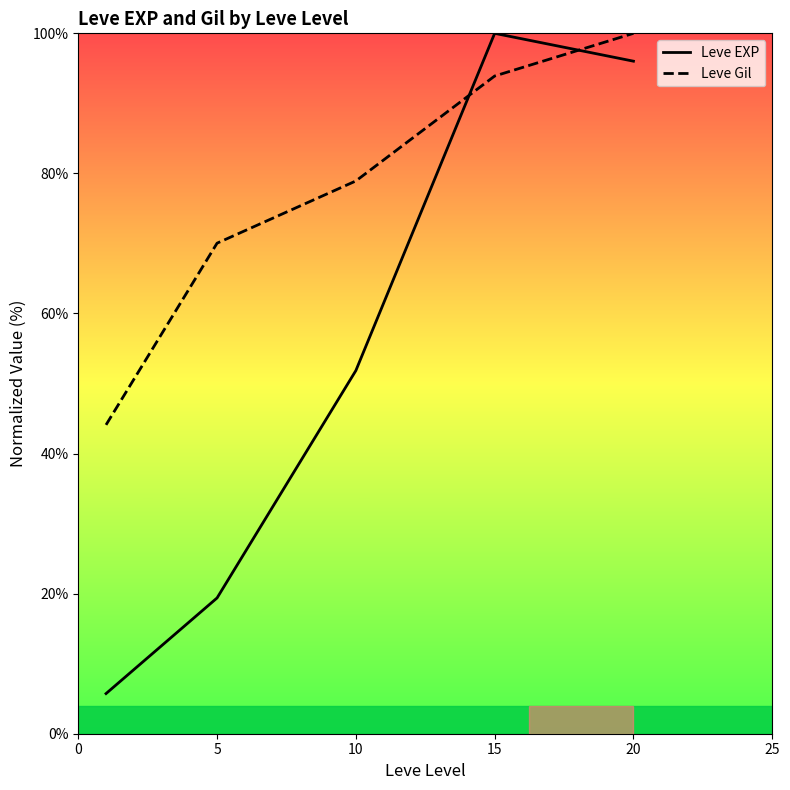

After their last crossing, which series has the higher values: Leve EXP or Leve Gil?

Leve Gil